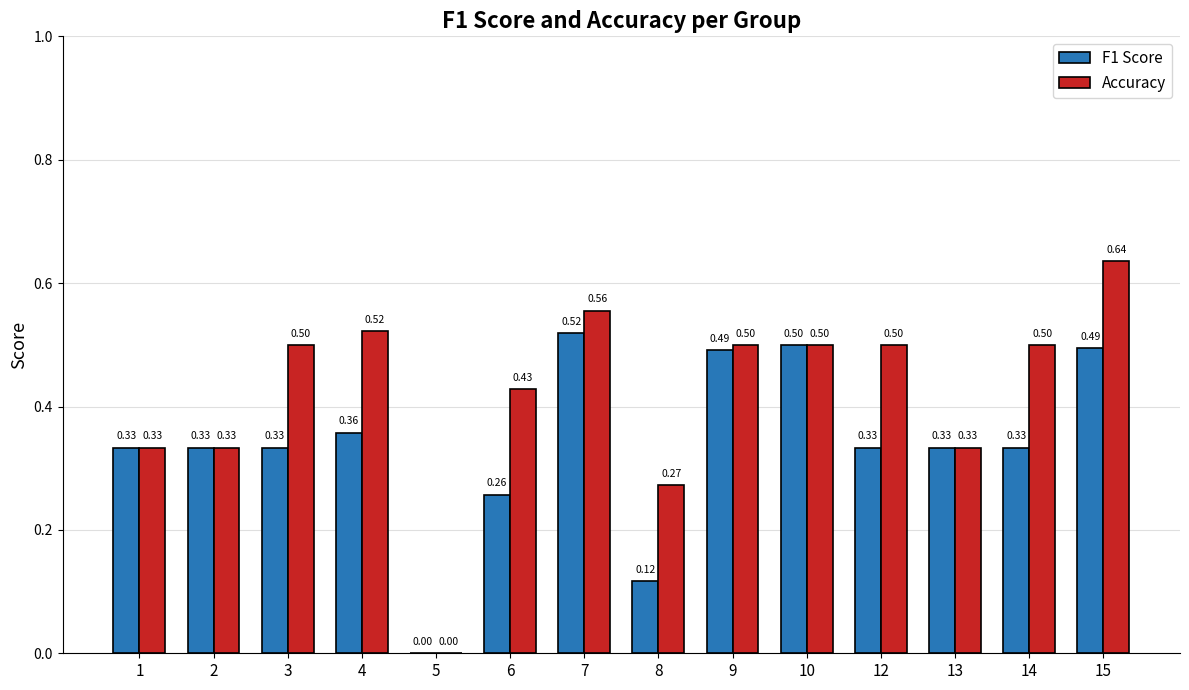

How many values in the F1 Score series exceed 0?

13